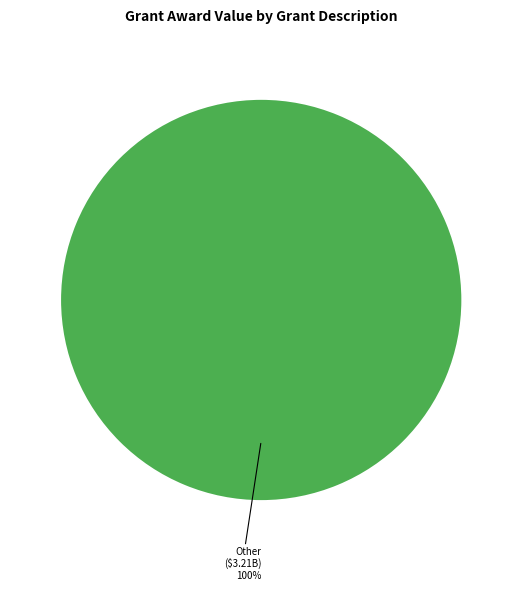

Is there a majority slice in this chart?

Yes